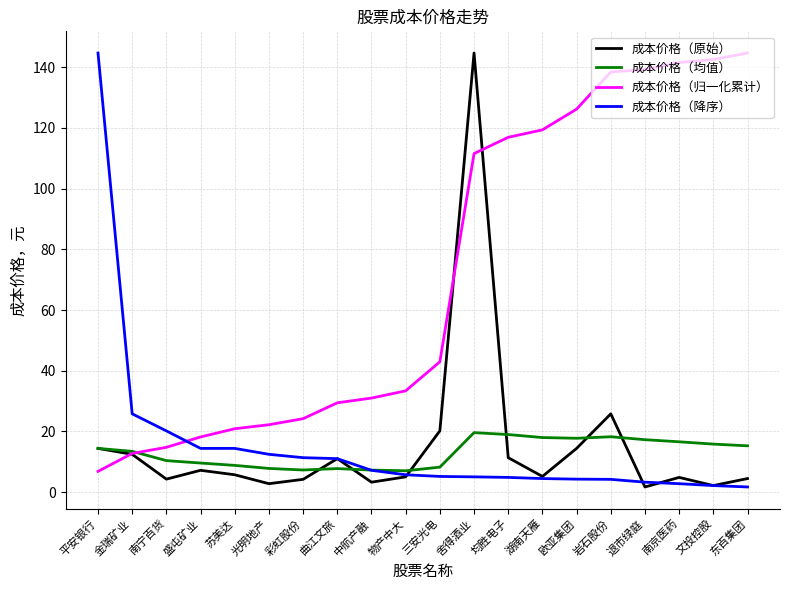

What value does the 成本价格（原始） series have at 三安光电?

20.2